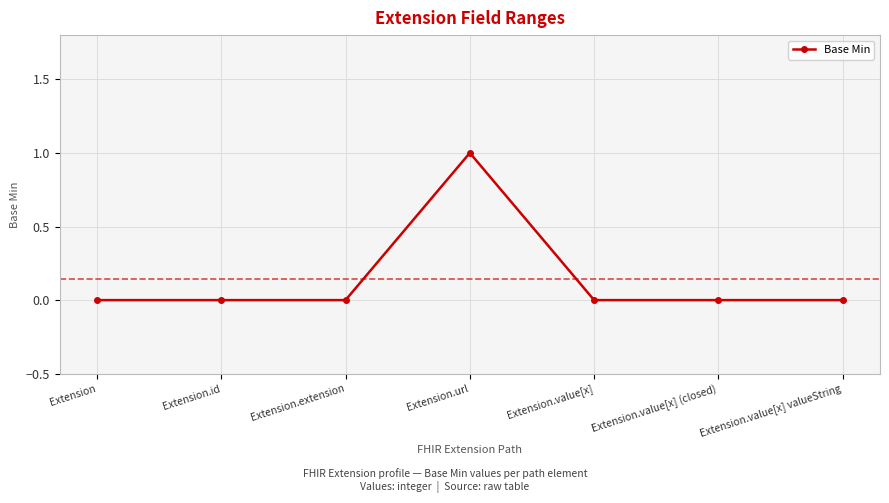

Is this an area chart (filled region under the line)?

No